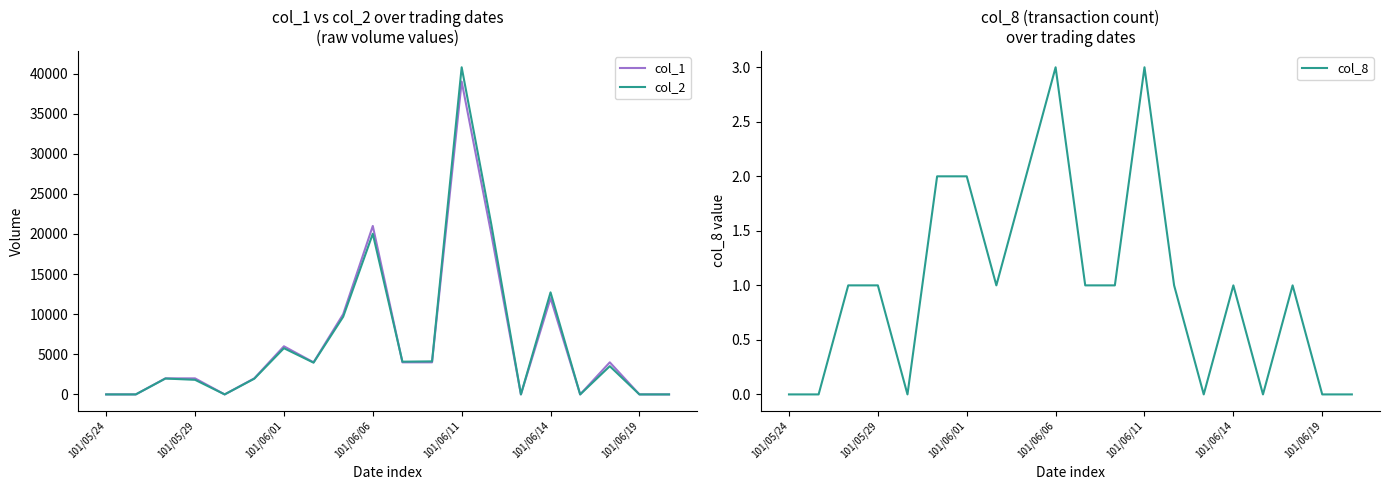

Reading right to left, extract all data points from this chart.

col_1: 0	0	4000	0	12000	0	20000	39000	4000	4000	21000	10000	4000	6000	2000	0	2000	2000	0	0
col_2: 0	0	3520	0	12720	0	21200	40780	4120	4080	20030	9680	3960	5760	1960	0	1820	1980	0	0
col_8: 0	0	1	0	1	0	1	3	1	1	3	2	1	2	2	0	1	1	0	0